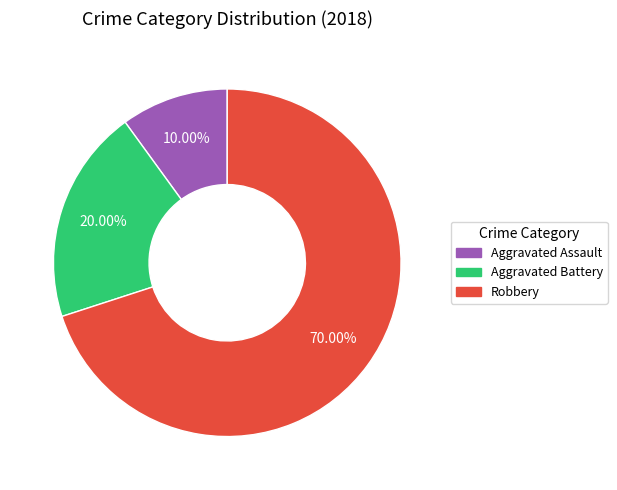

Which slice is the smallest?

Aggravated Assault